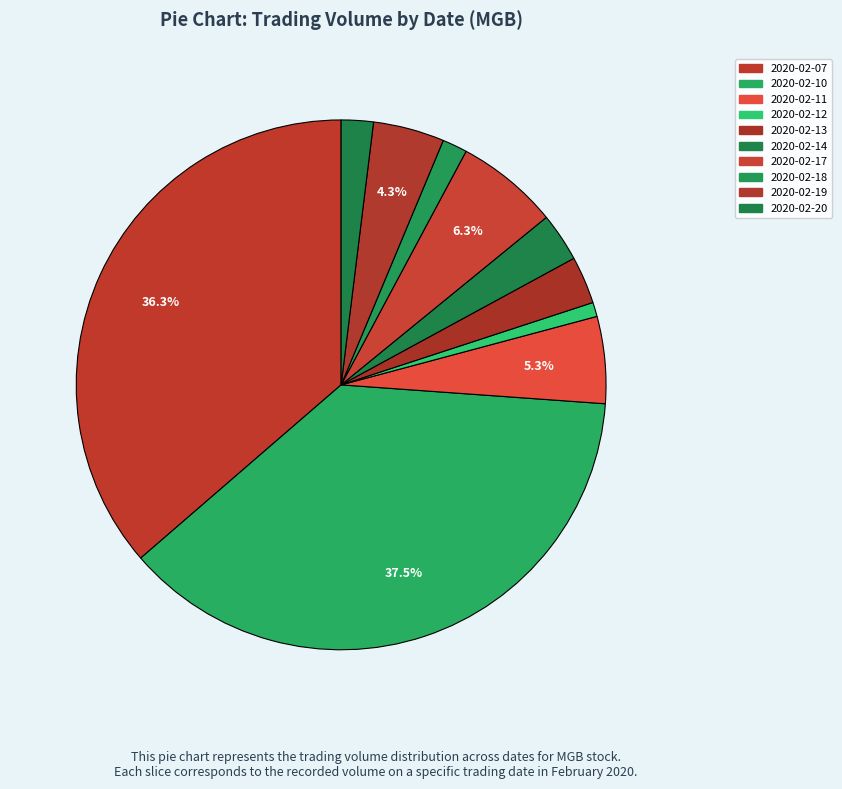

What is the change in value from 2020-02-12 to 2020-02-19?

+24000